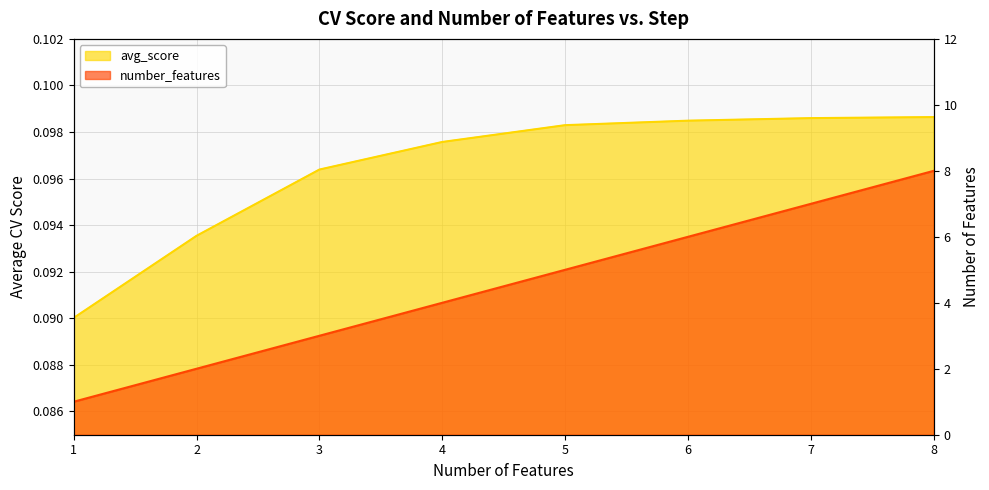

Which series changed the most between 1 and 7?

number_features